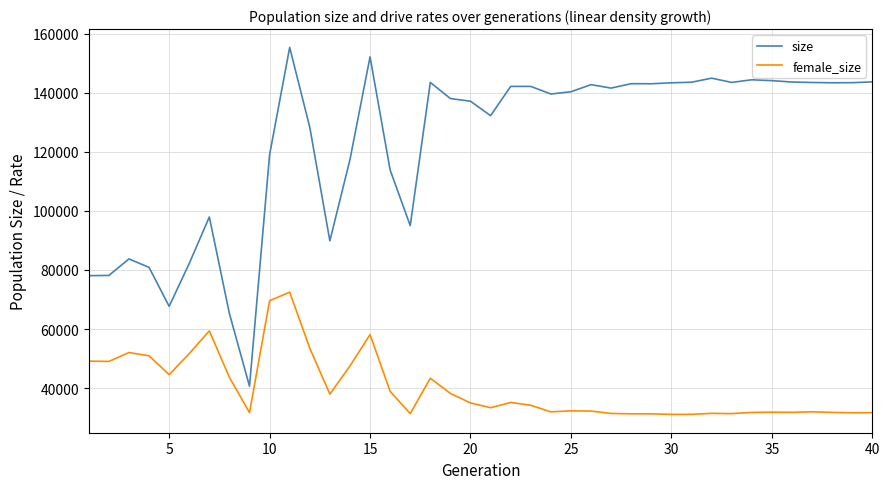

Rank the series by their average value, from lowest to highest.

female_size, size